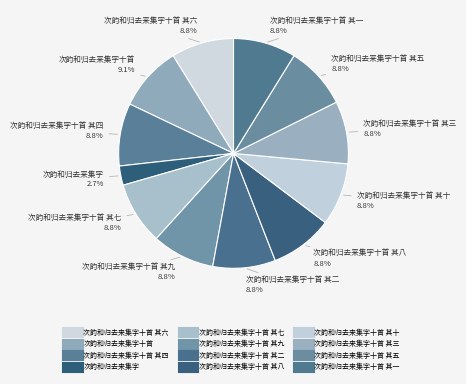

What is the largest slice in the pie chart?

次韵和归去来集字十首